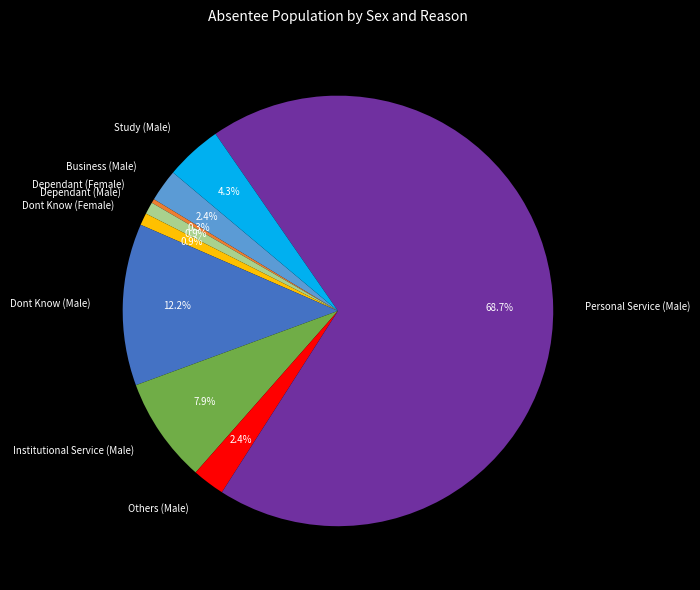

Between Dont Know (Female) and Institutional Service (Male), which is larger?

Institutional Service (Male)